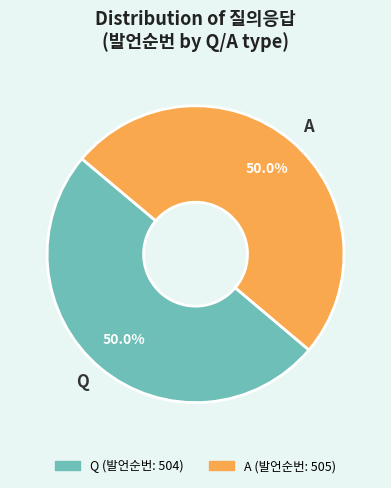

The A slice represents 50% of the pie. True or false?

True